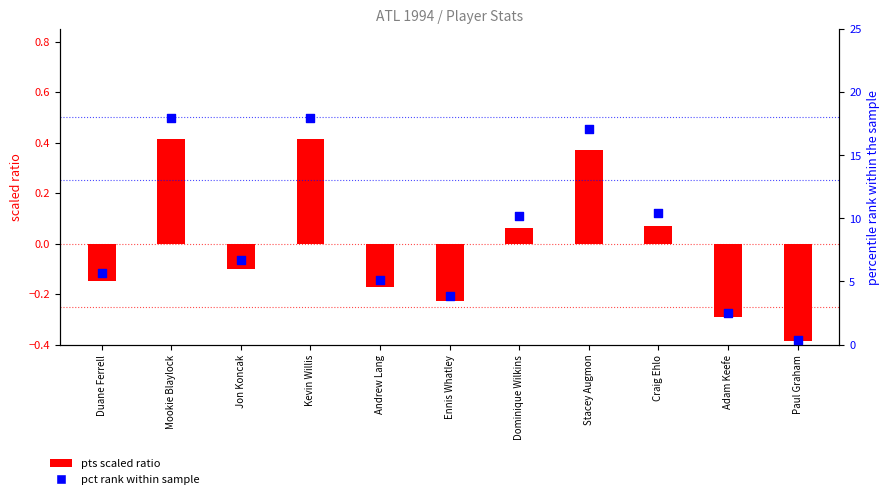

Which series reaches the maximum Y coordinate?

pct rank within sample